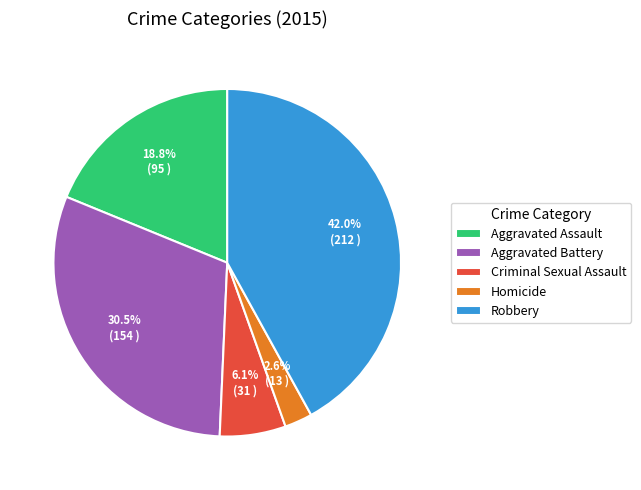

Does any single category account for the majority?

No